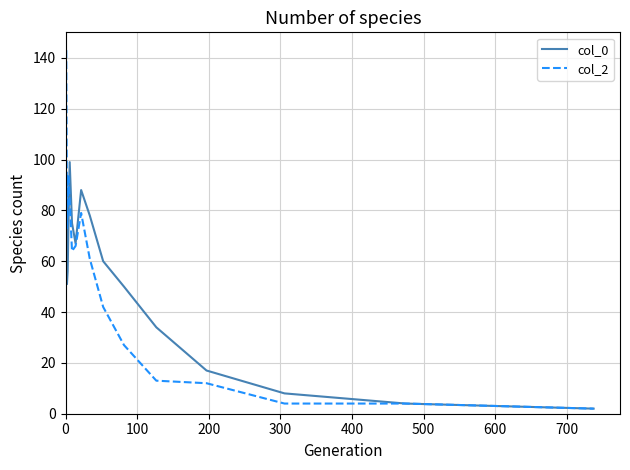

Which series has the largest range (max minus min)?

col_2